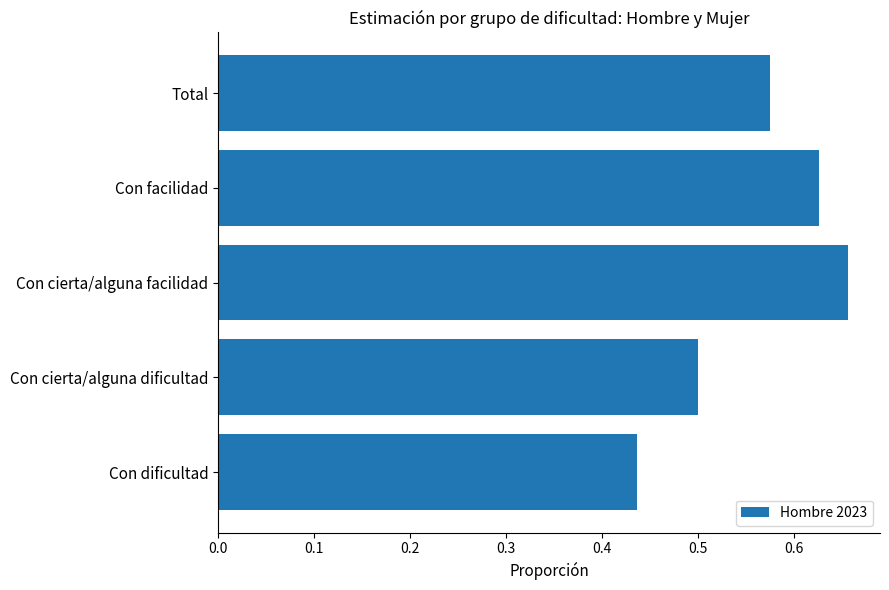

Which category has the highest value across all series?

Con cierta/alguna facilidad